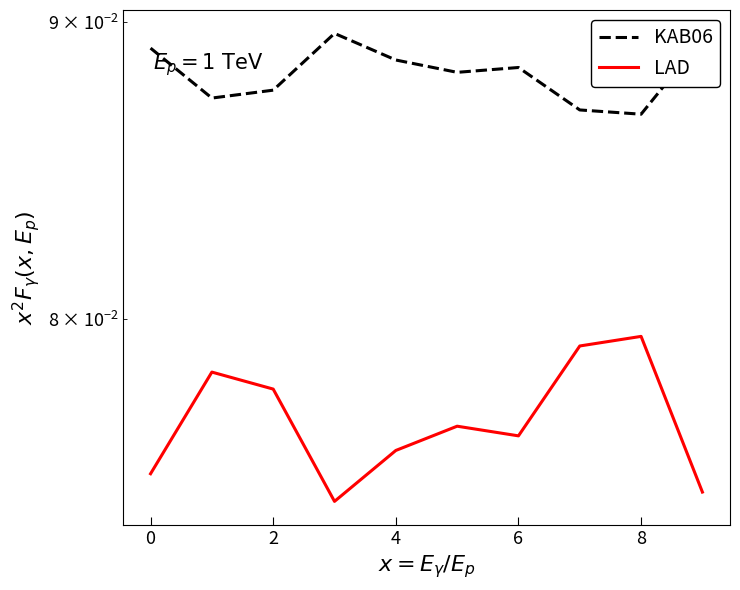

What is the average value of the KAB06 series?

0.1